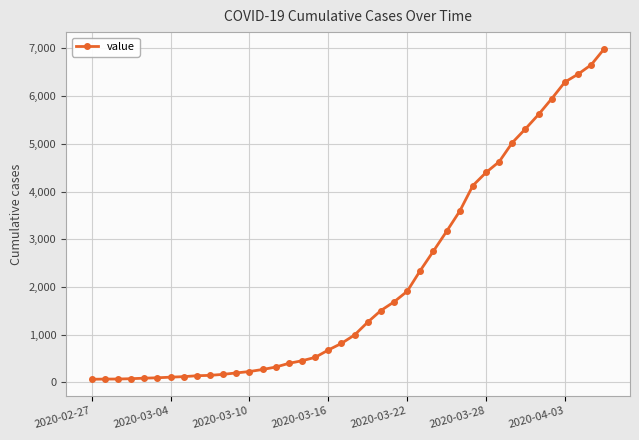

What is the maximum value shown in the chart?

6995